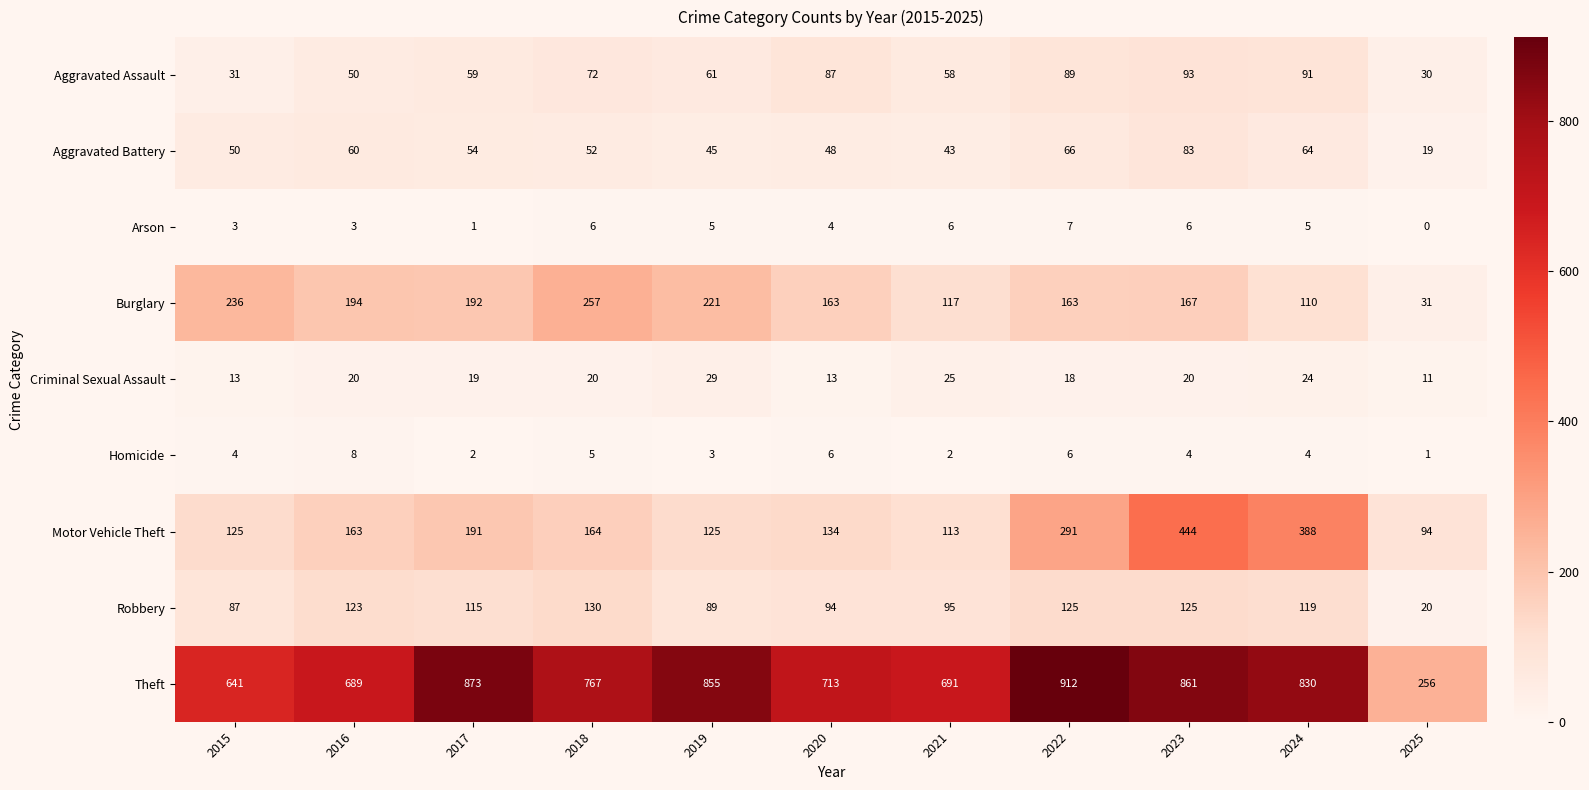

True or false: Criminal Sexual Assault has a value of 10 at 2022.

False